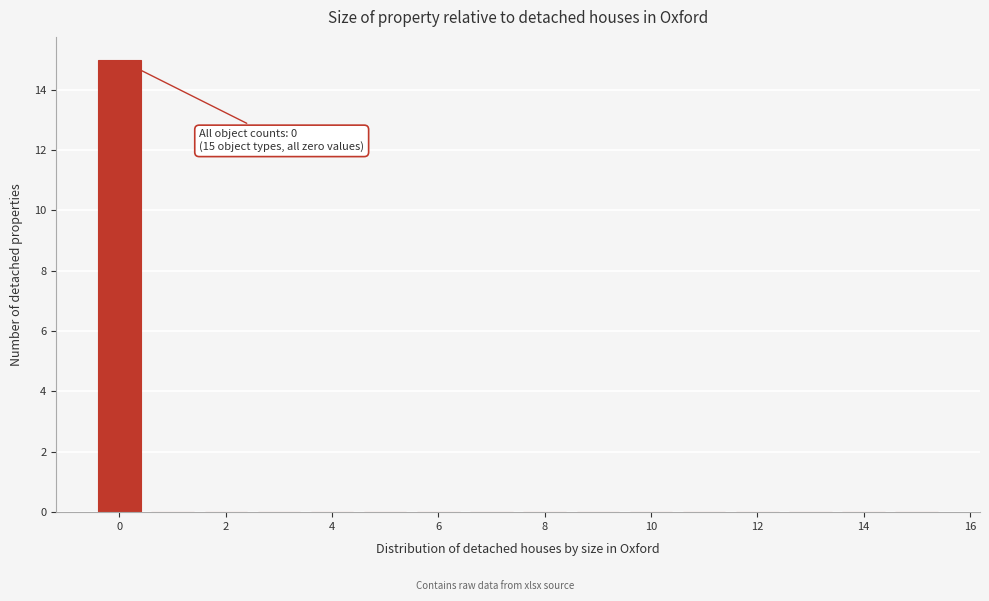

Over which range of the x-axis is the bar tallest?

-0.5 to 0.5